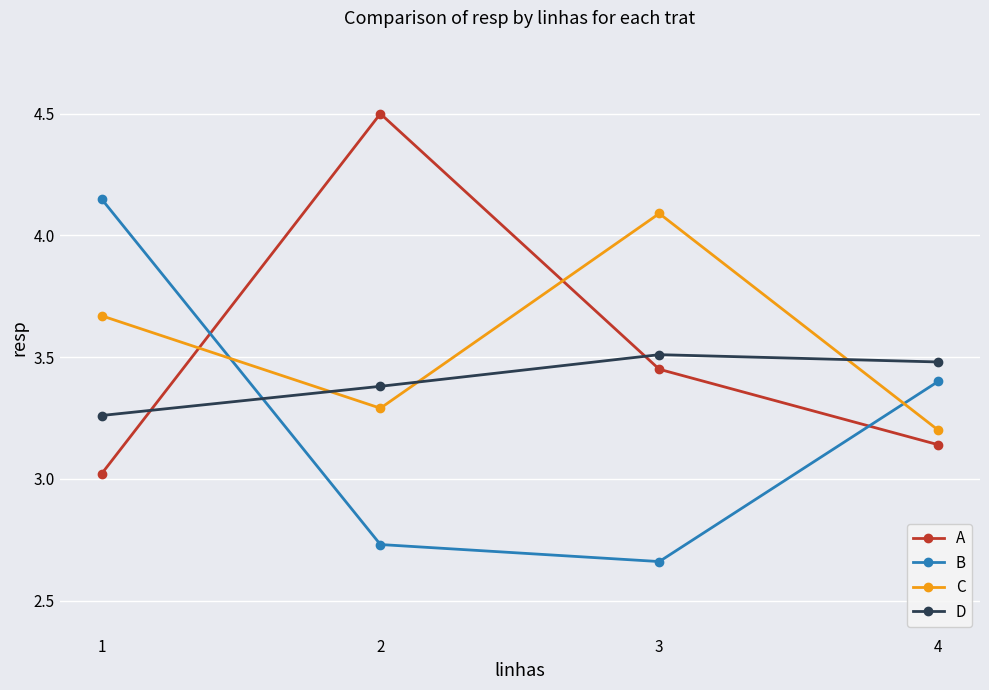

What is the value of the C point at the 4th from the left?

3.2